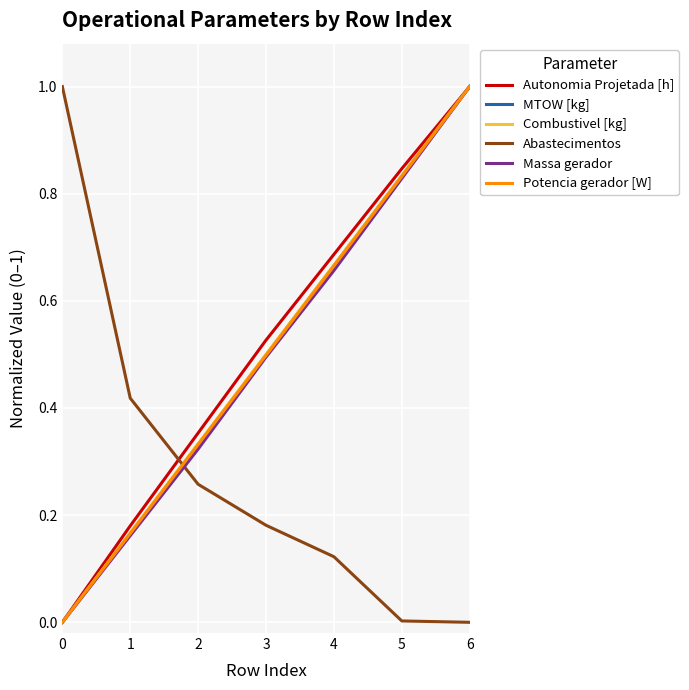

Is it true that MTOW [kg] equals 0.4 at 5?

False